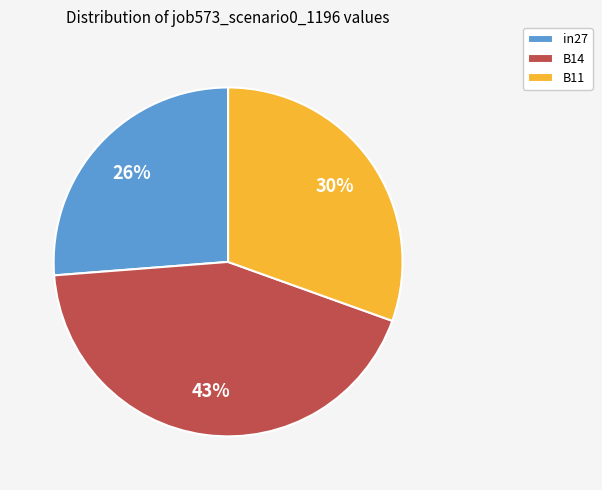

Count the number of slices in the pie.

3